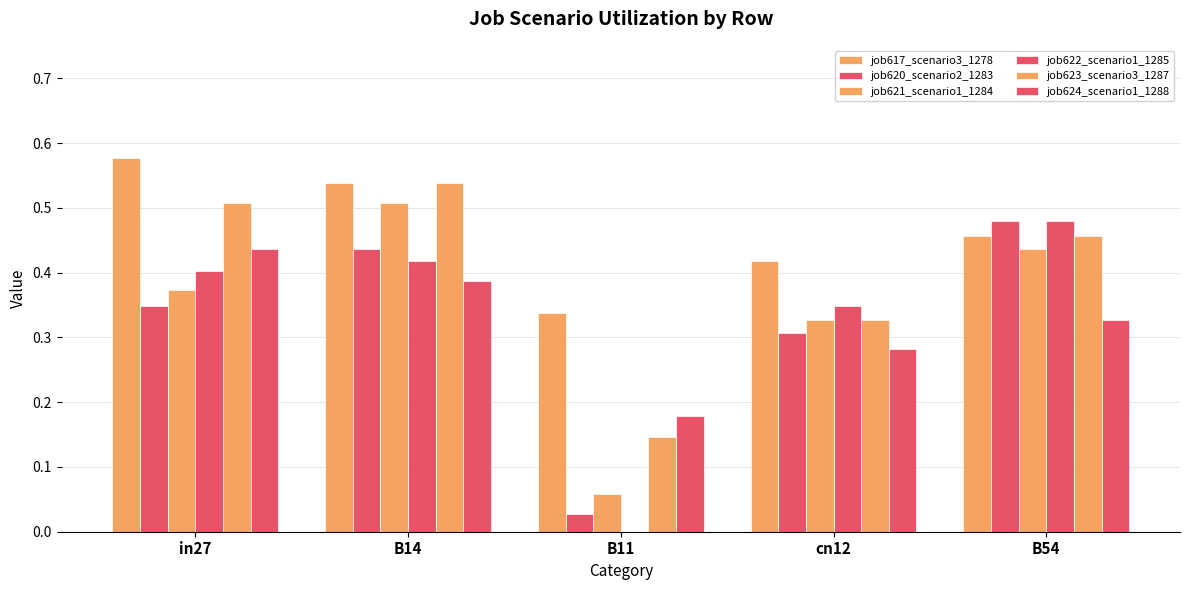

How many job621_scenario1_1284 values are between 0 and 1?

5